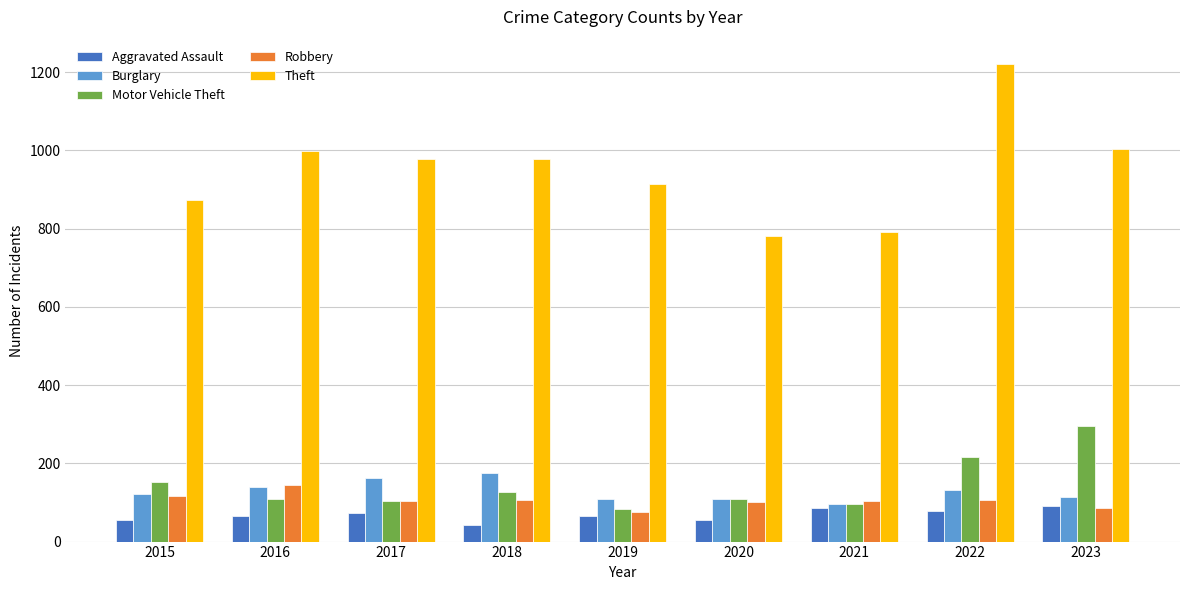

What is the total value across all series at 2018?

1430